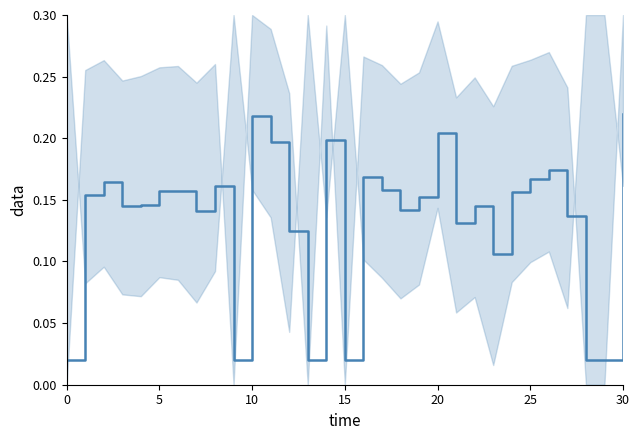

How many lines are shown in the chart?

1